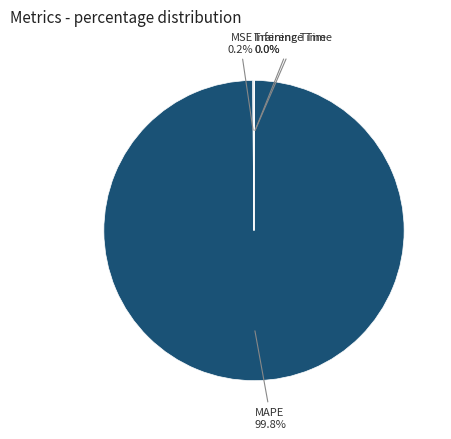

Does any single category account for the majority?

Yes